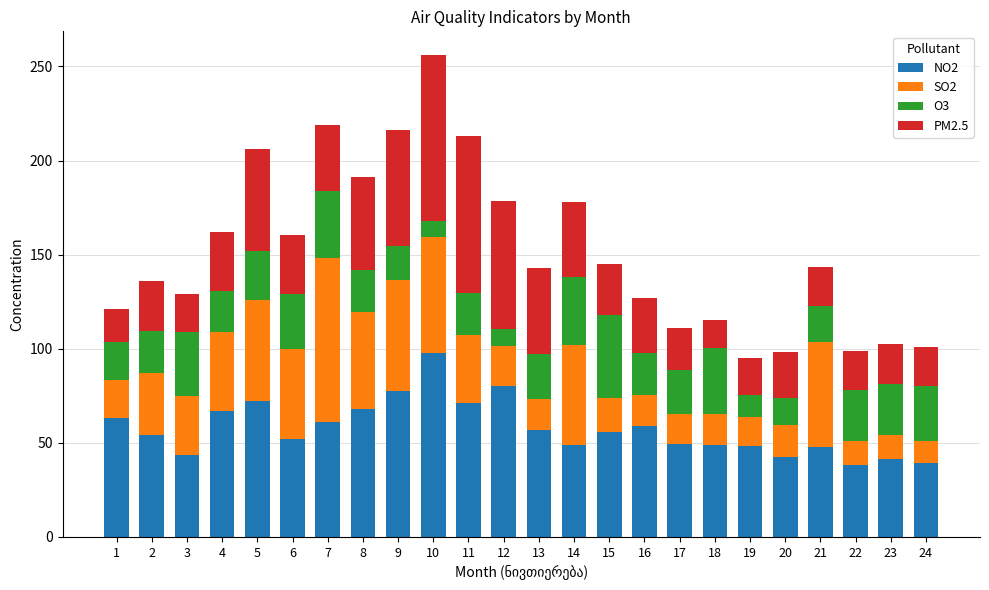

How many data points does each series have?

24